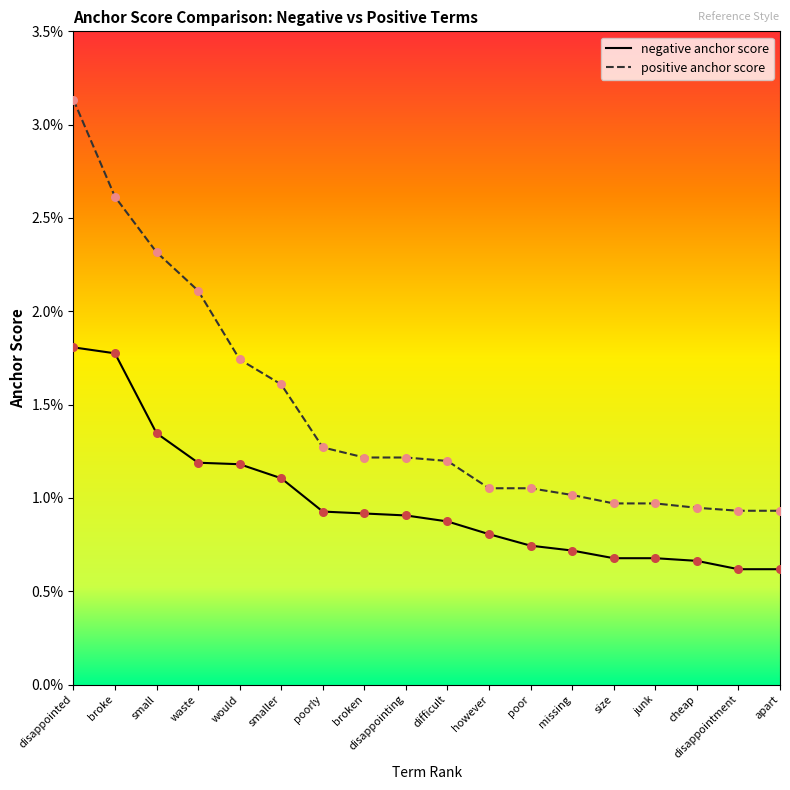

What are all the series names shown in the legend?

negative anchor score, positive anchor score